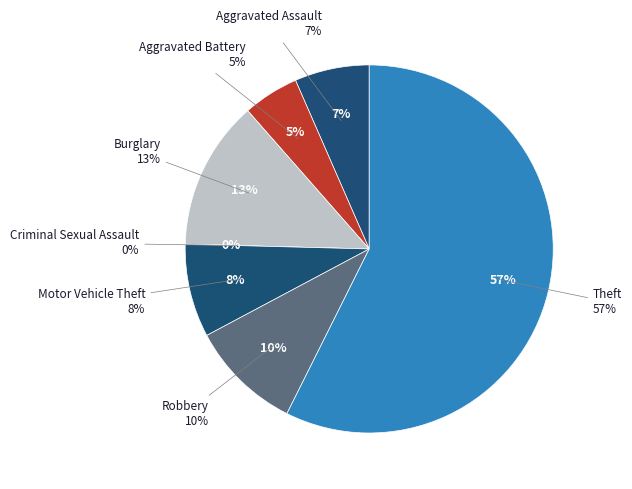

Is Theft the majority of the pie?

Yes